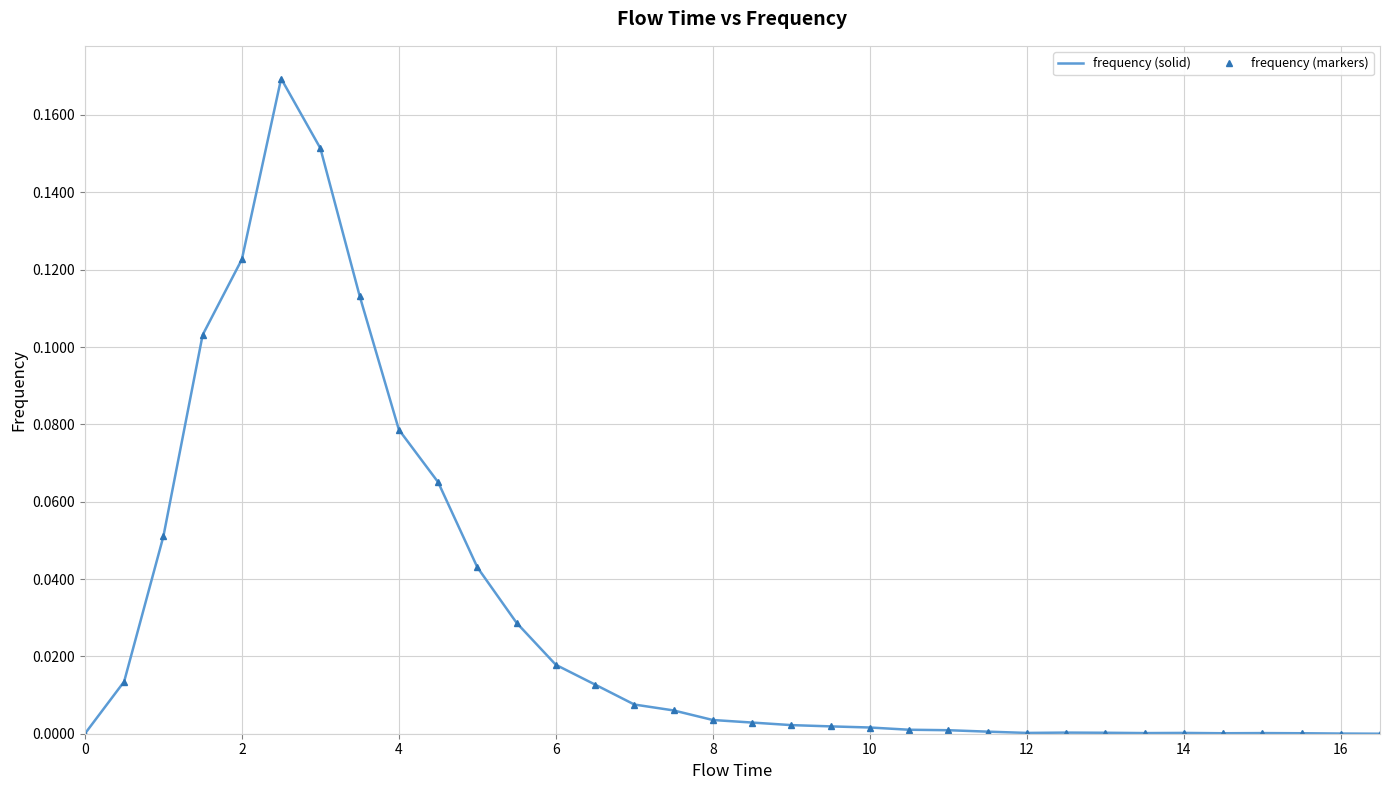

How many values in the frequency (markers) series exceed 0?

32